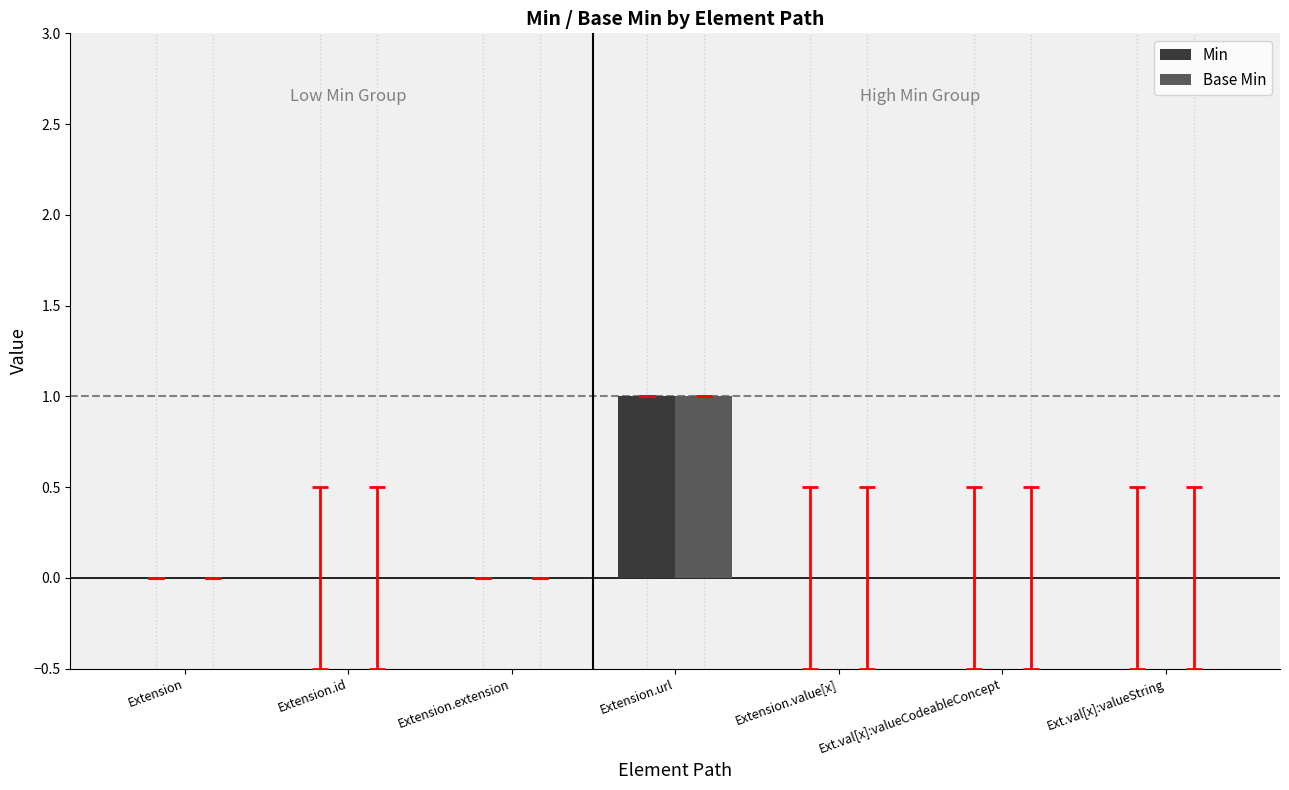

At which category is the sum across all series the highest?

Extension.url